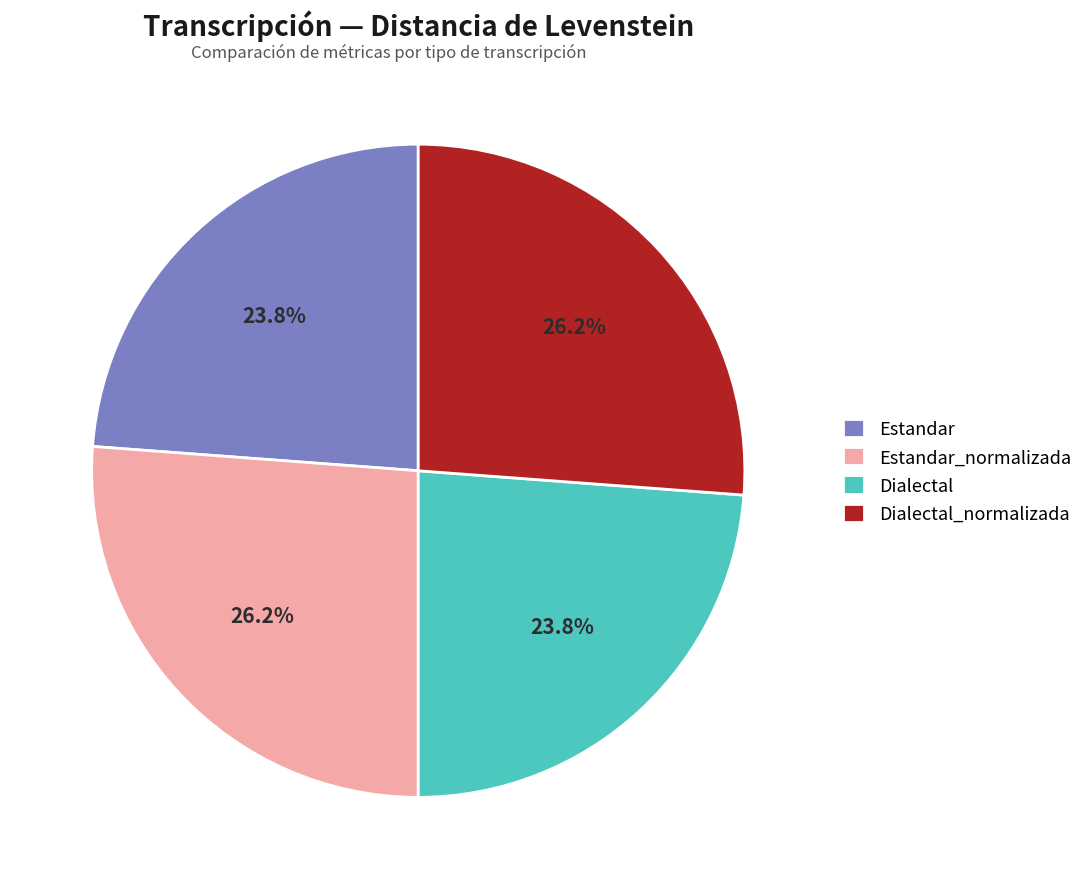

Does any single category account for the majority?

No